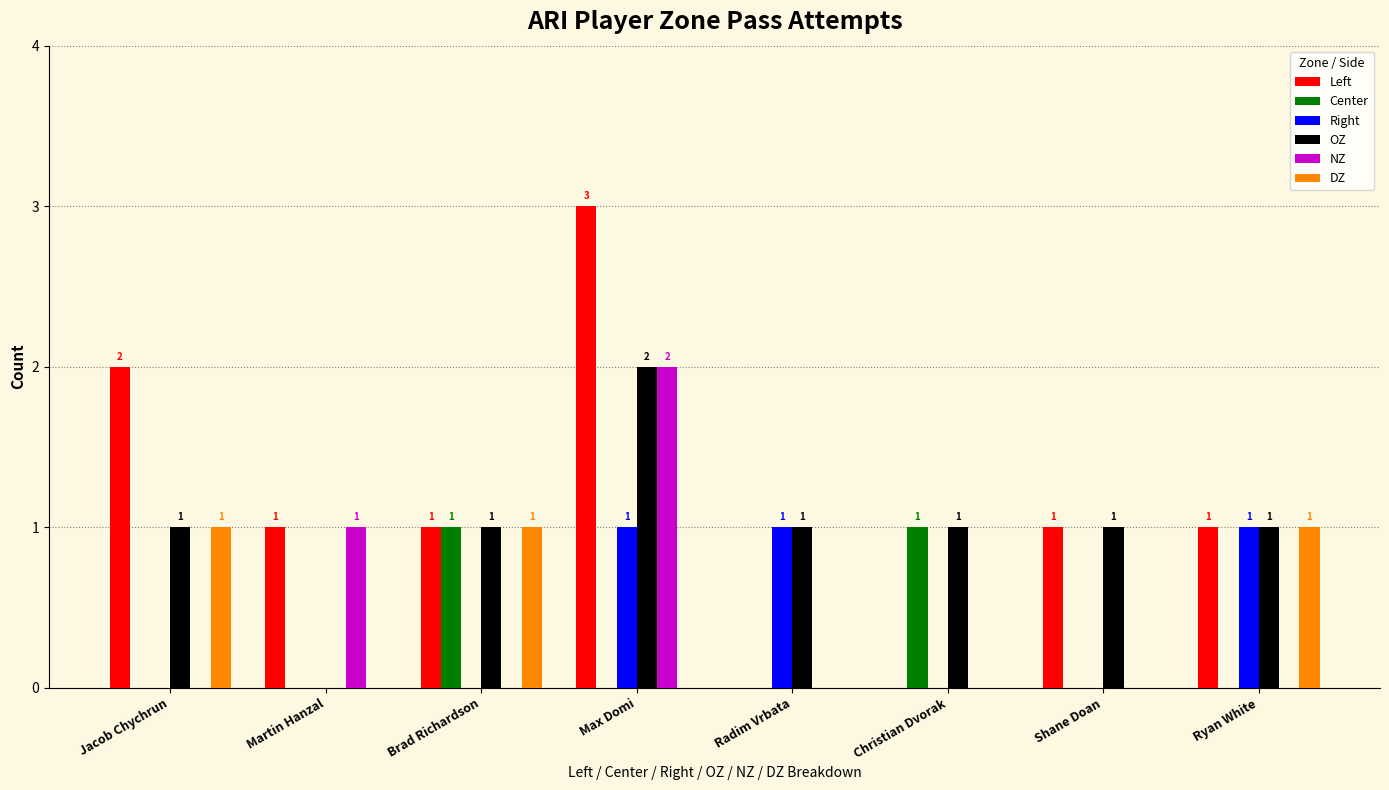

At which category is the sum across all series the highest?

Max Domi